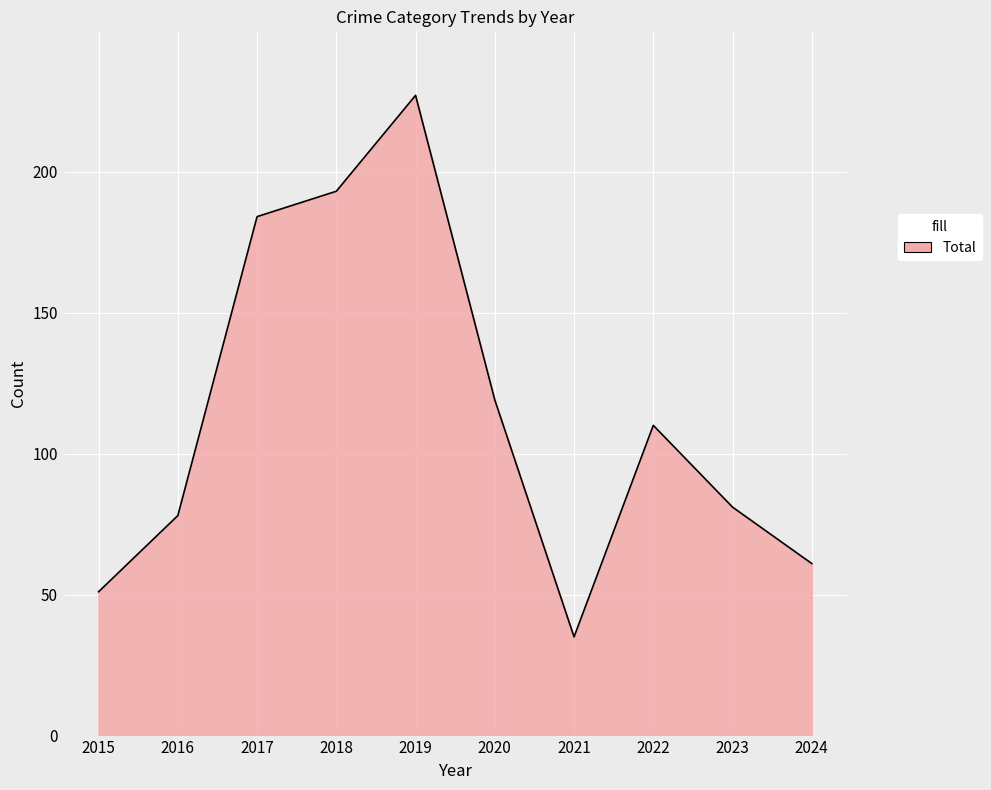

What is the change in value from 2017 to 2022?

-74